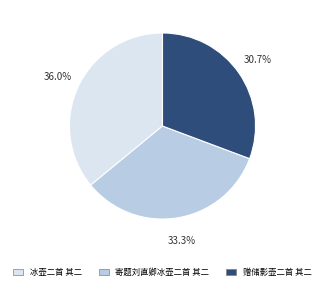

True or false: 寄题刘直卿冰壶二首 其二 accounts for 40% of the total.

False